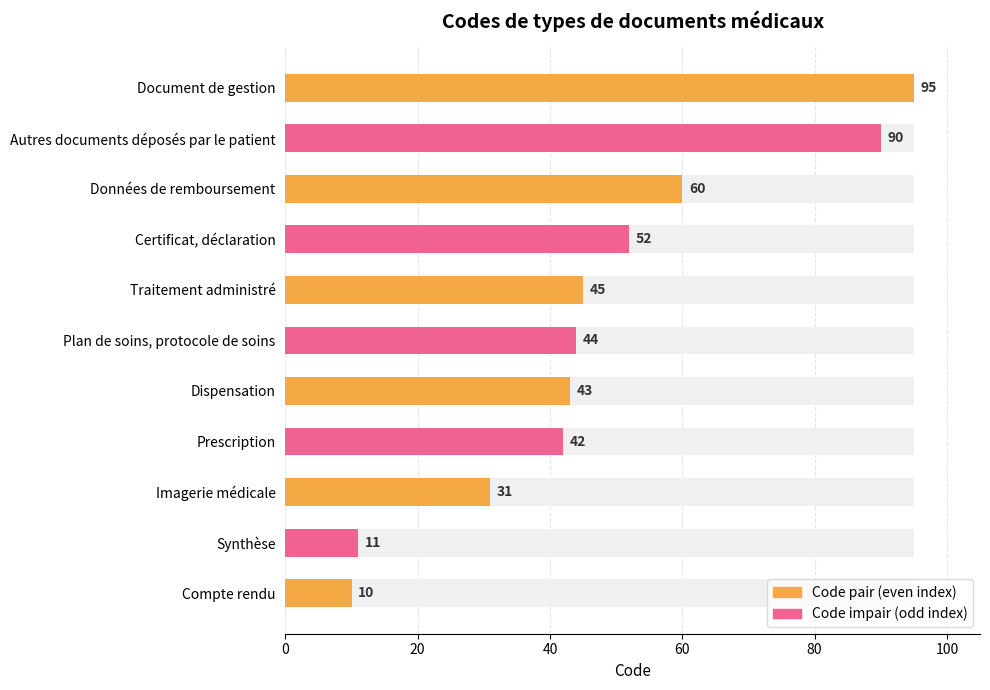

What is the difference between the maximum and minimum values?

85